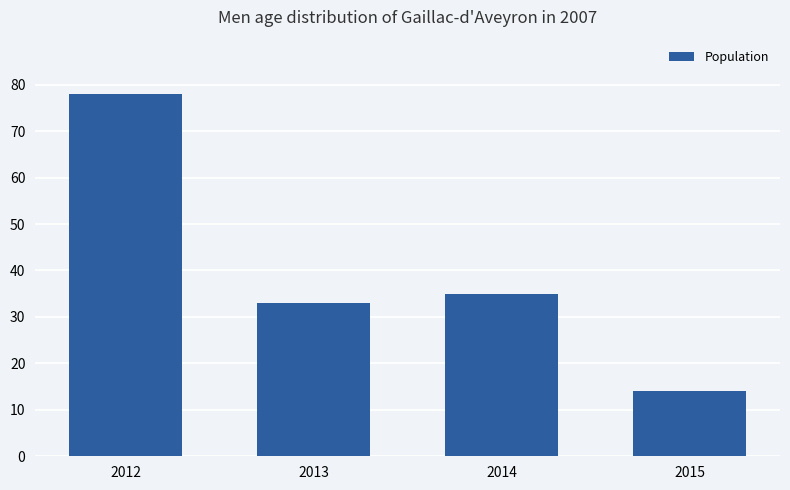

How many bars are there in total?

4